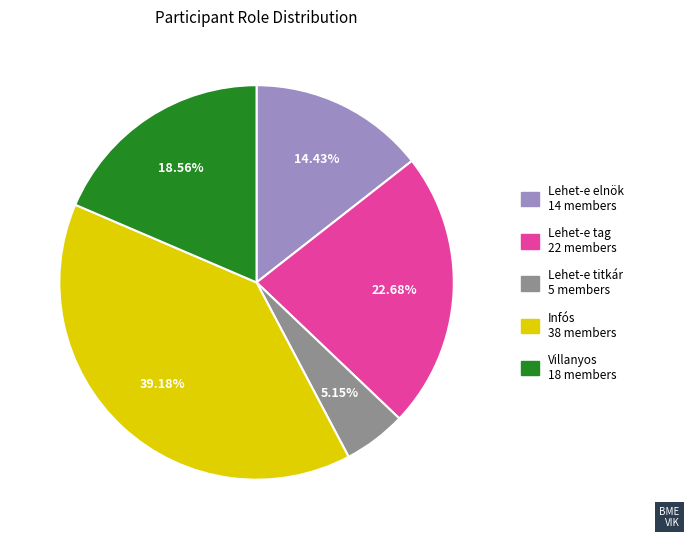

What is the smallest slice in the pie chart?

Lehet-e titkár